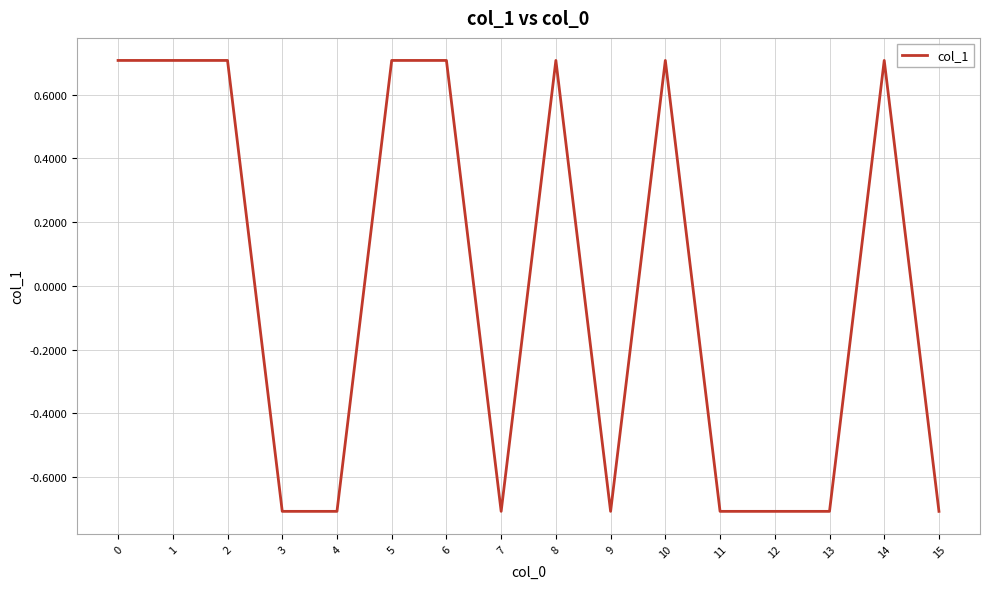

What is the greatest value displayed?

0.7